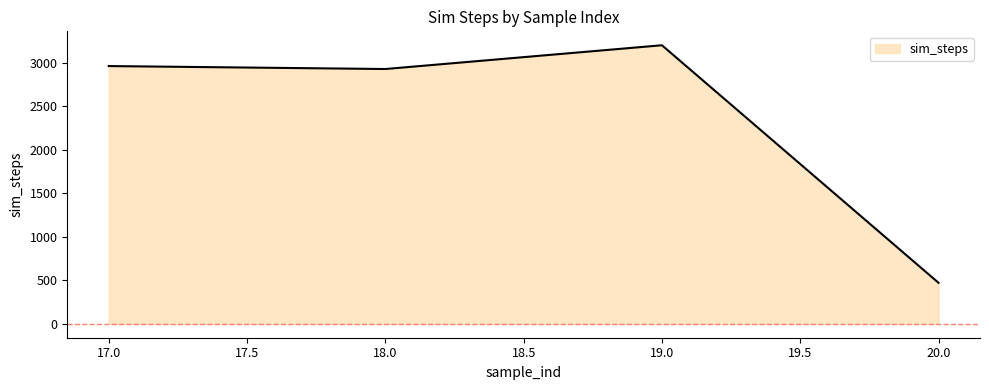

How many values are below 2961?

2